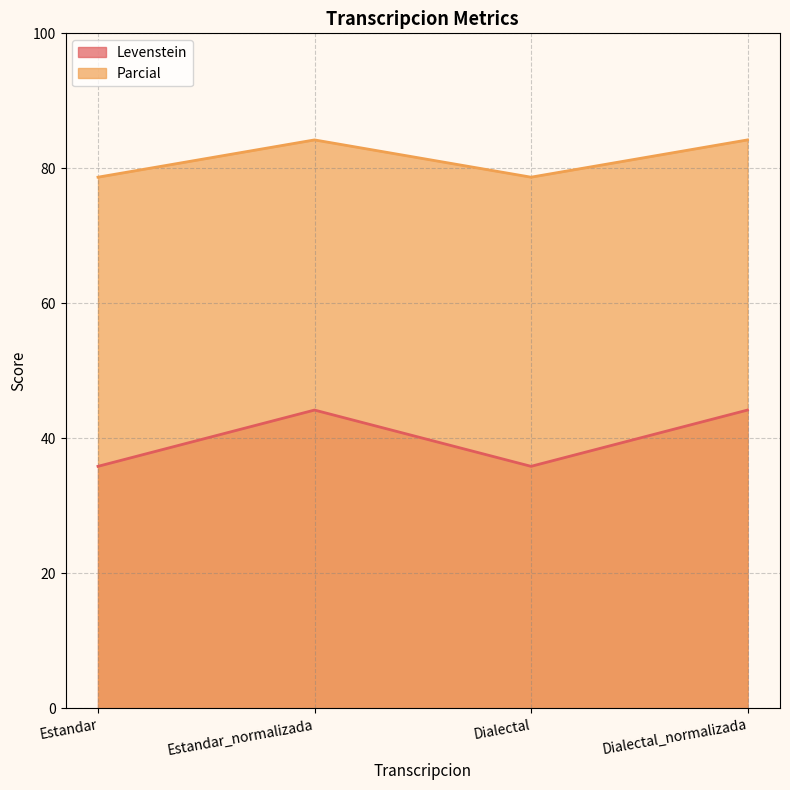

Where is the first local minimum for Parcial?

Dialectal